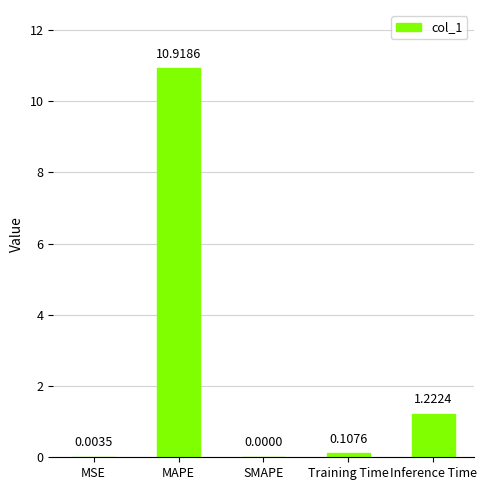

Which has a higher value, MAPE or MSE?

MAPE